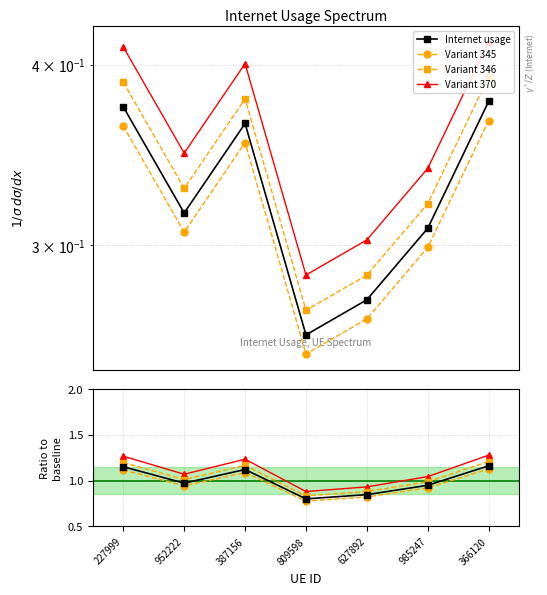

What are all the series names shown in the legend?

Internet usage, Variant 345, Variant 346, Variant 370